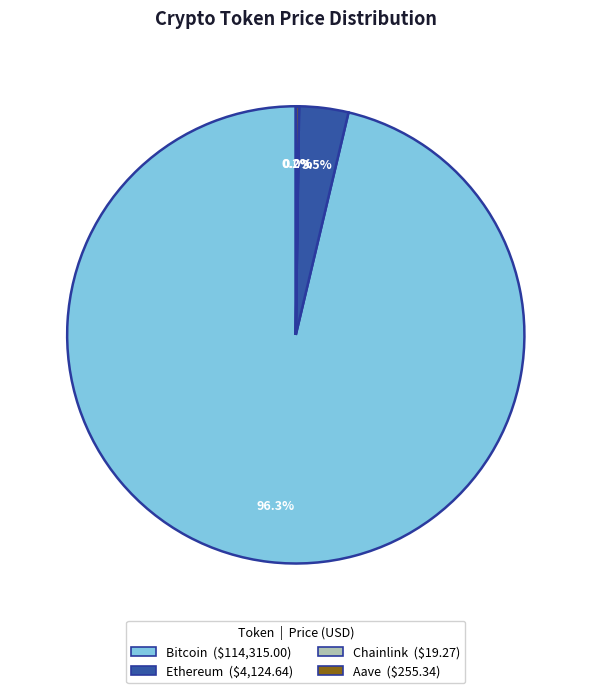

Do Ethereum and Bitcoin together represent more than half of the pie?

Yes